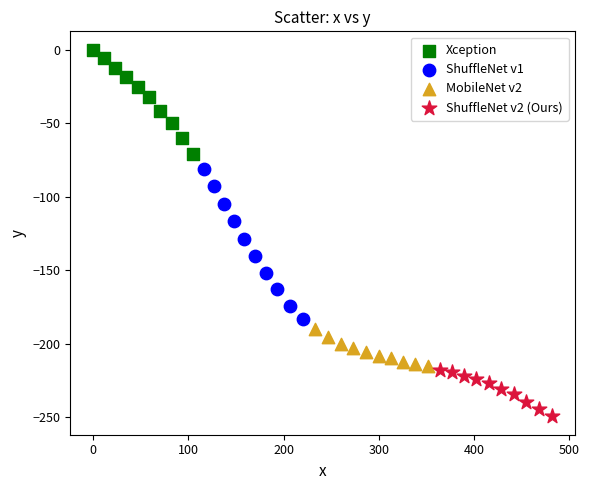

What are all the series names shown in the legend?

Xception, ShuffleNet v1, MobileNet v2, ShuffleNet v2 (Ours)